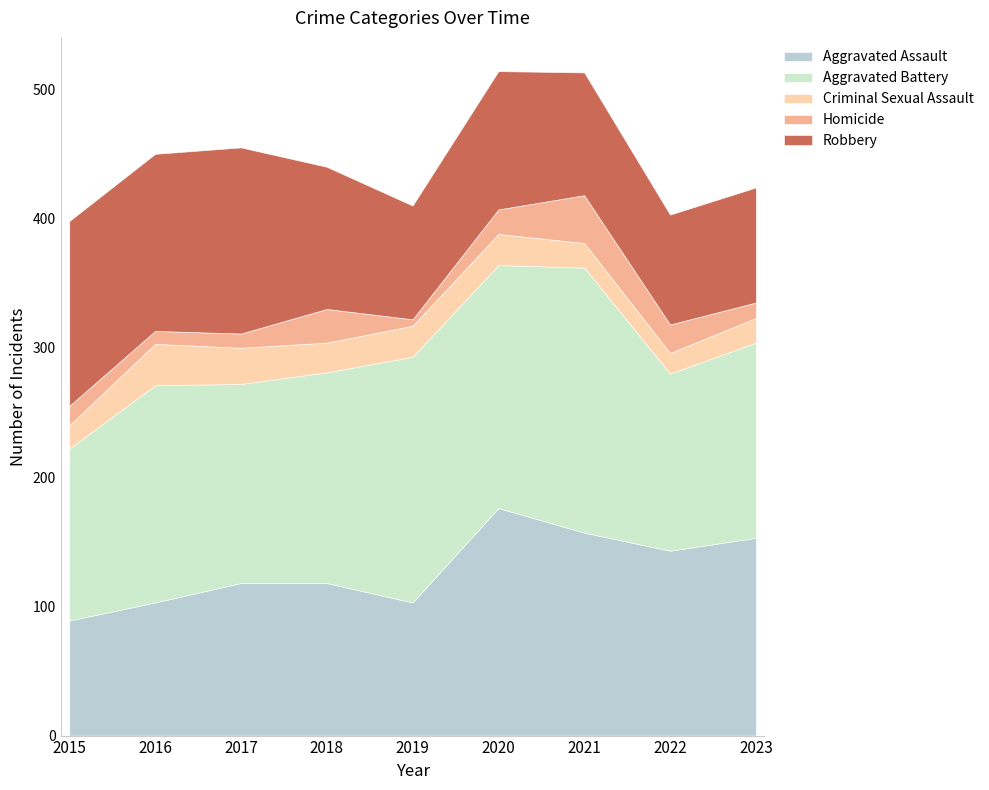

How many lines are shown in the chart?

5